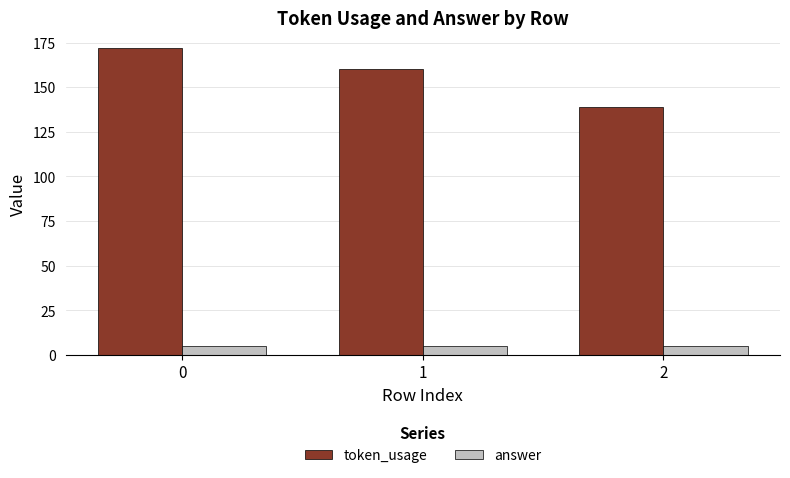

True or false: token_usage has a value of 43 at 0.

False